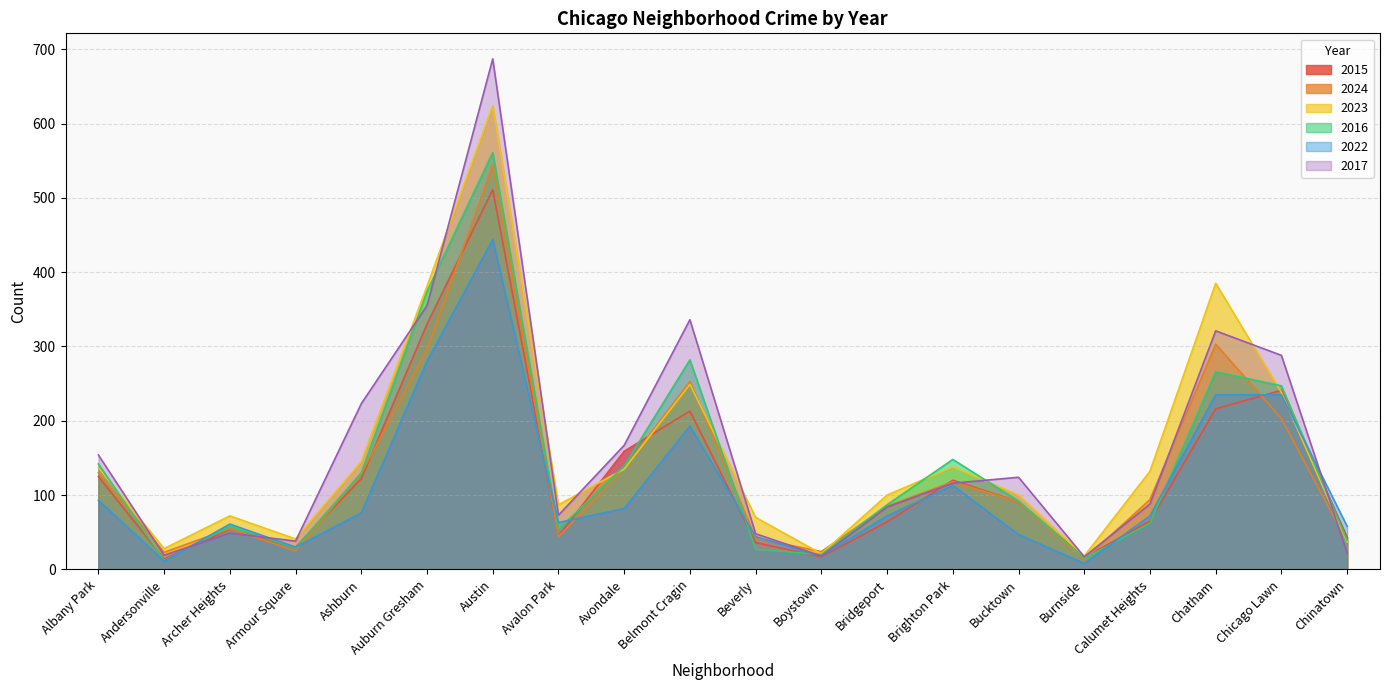

Read the 2024 value at Boystown.

24